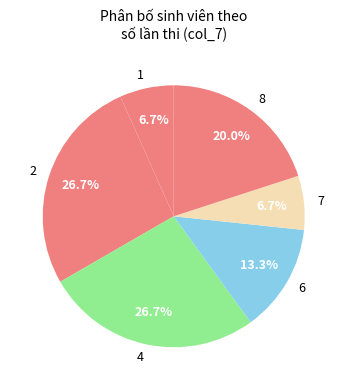

Do 7 and 1 together represent more than half of the pie?

No